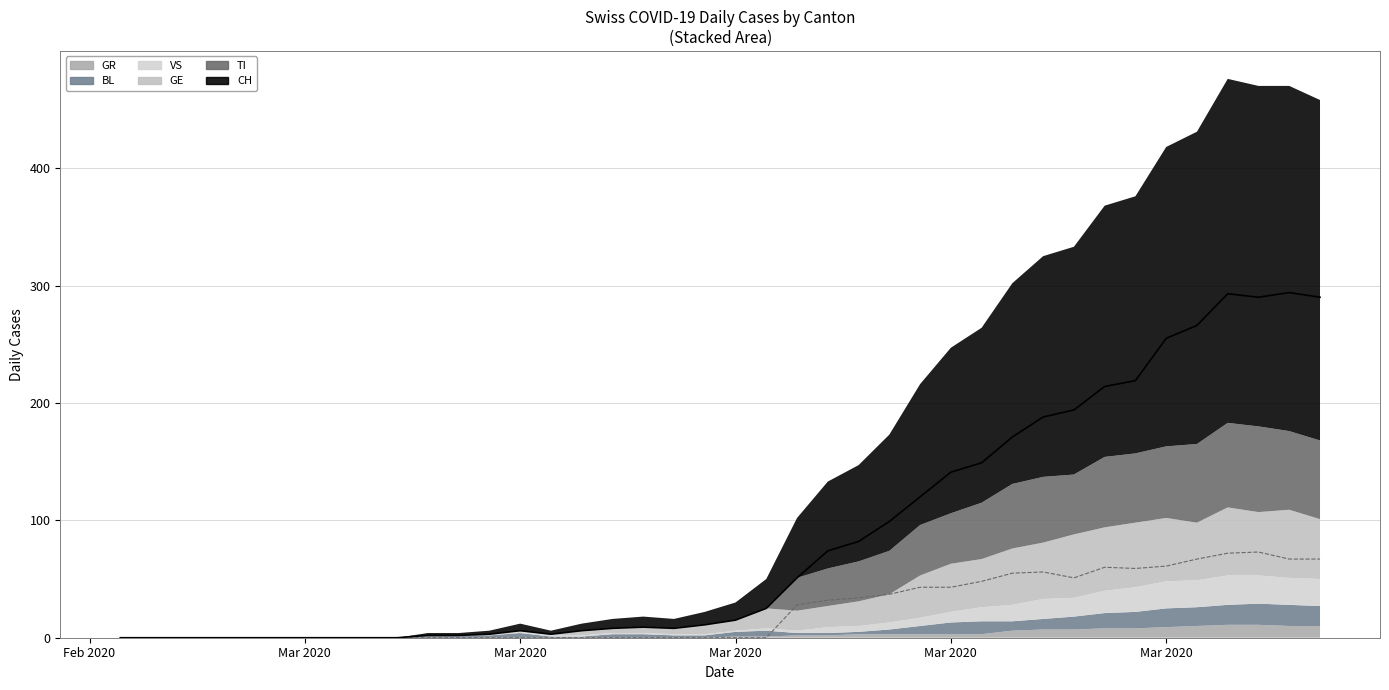

What is the label of the 36th point from the right?

2020-02-29